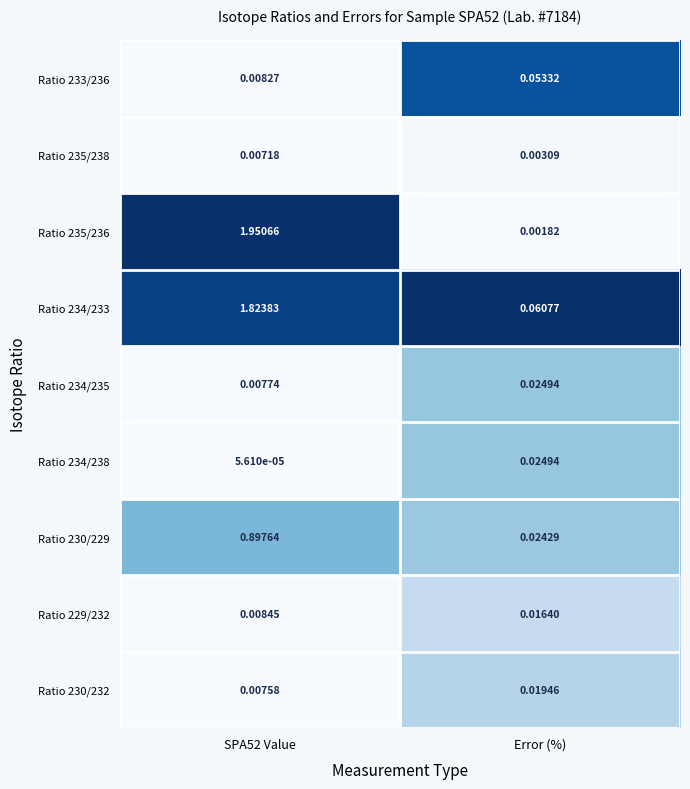

Which series changed the most between SPA52 Value and Error (%)?

Ratio 235/236